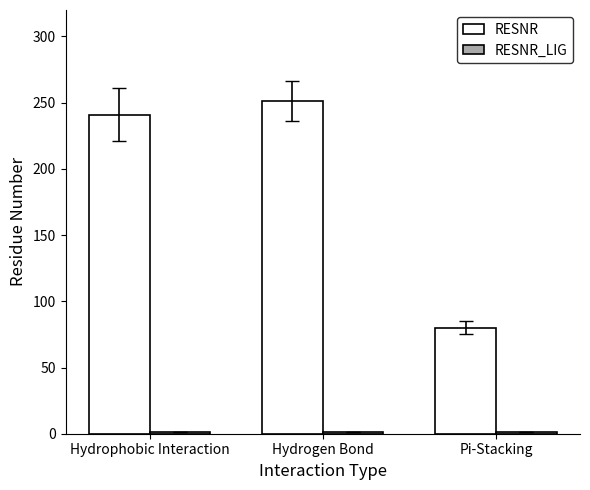

What is the minimum value shown in the chart?

1.0